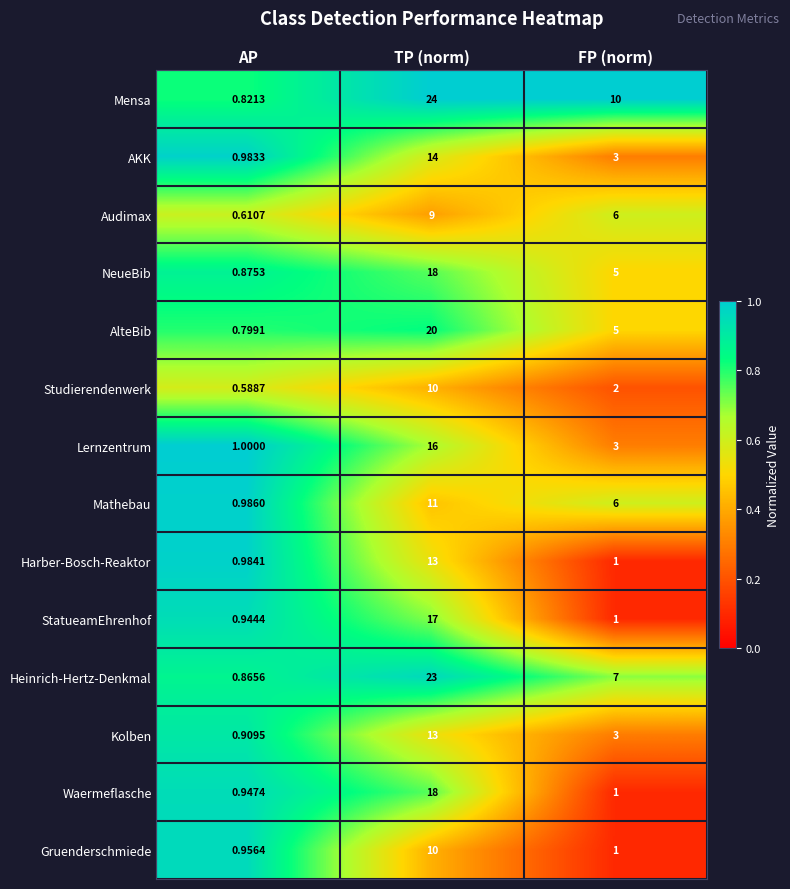

At which category is the sum across all series the highest?

TP (norm)